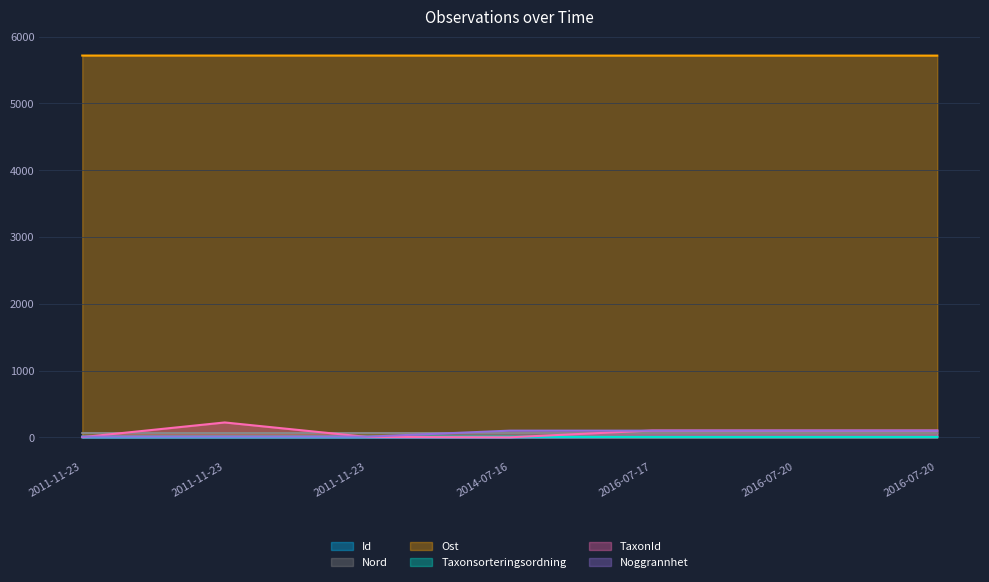

Is it true that Id equals 0.7 at 2011-11-23?

True